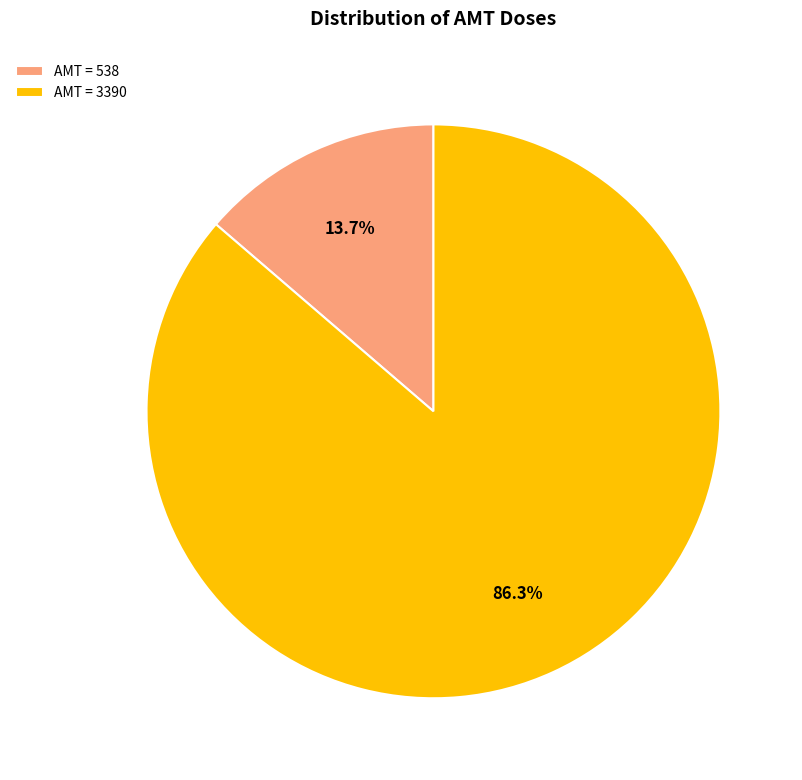

Approximately how many times larger is the value at AMT = 3390 compared to AMT = 538?

6.3